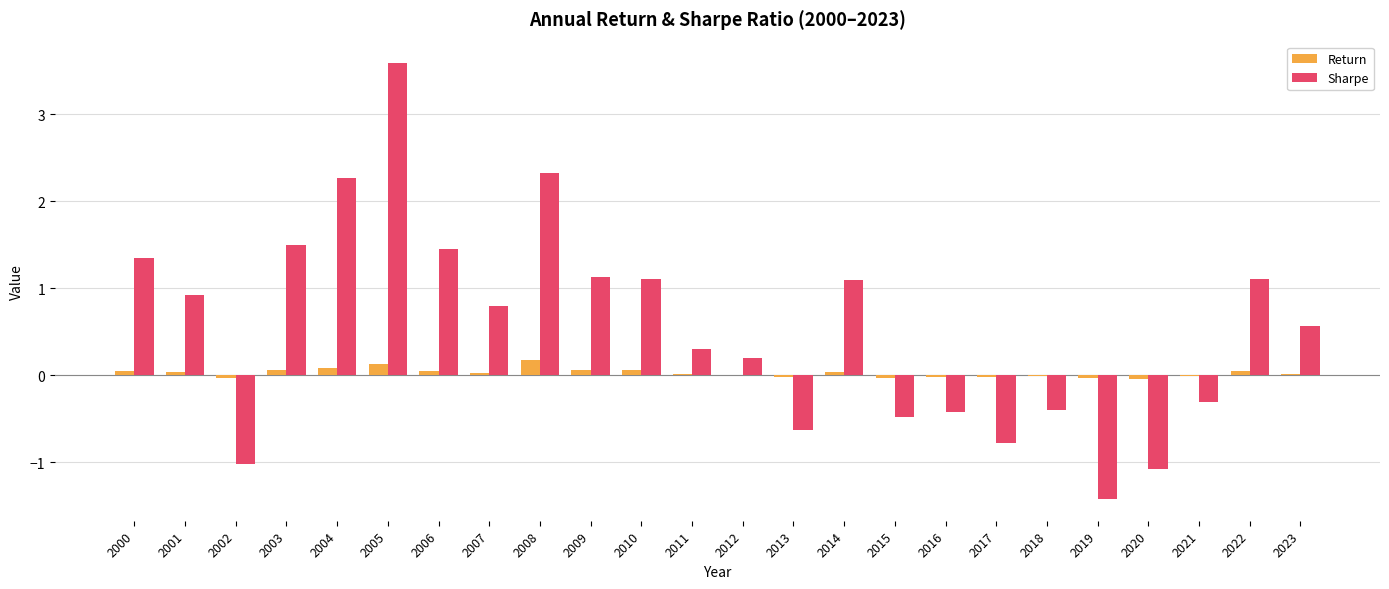

How many groups of bars are there?

24